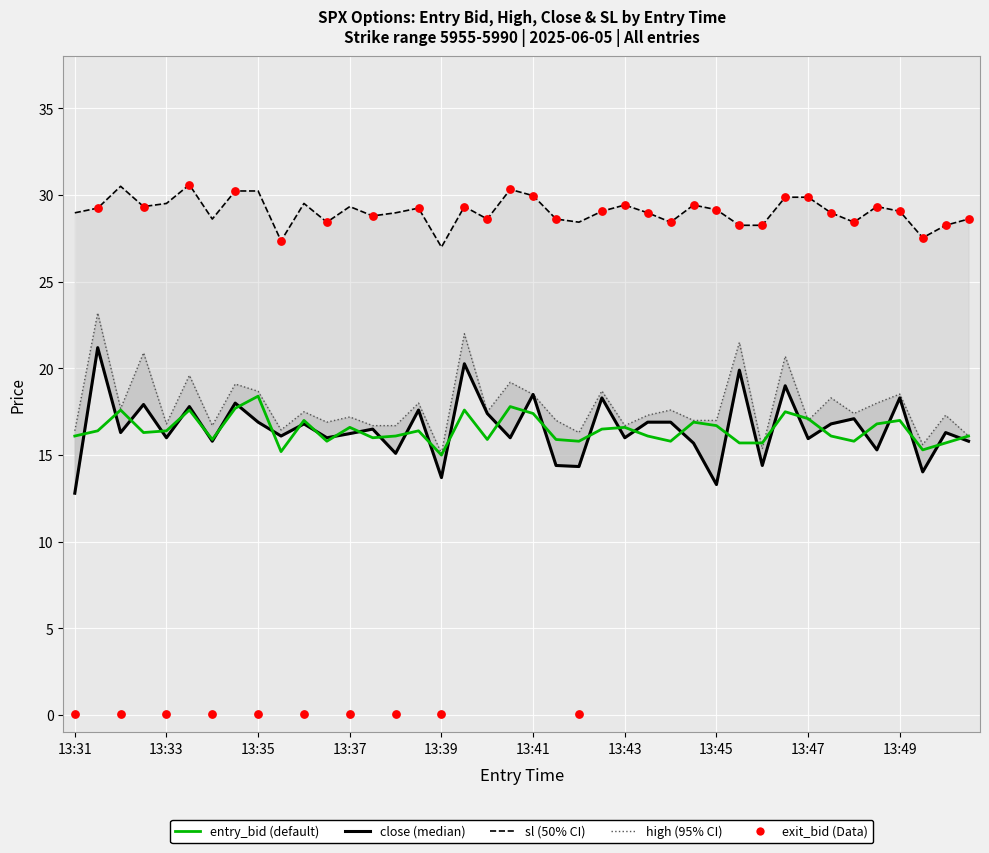

What are all the series names shown in the legend?

sl (50% CI style), high (95% CI style), close (median), entry_bid (default), exit_bid (Data)